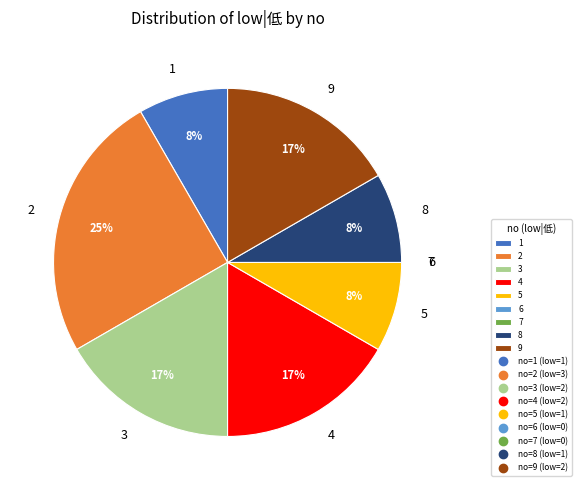

What is the ratio of the value at 1 to the value at 3?

0.5